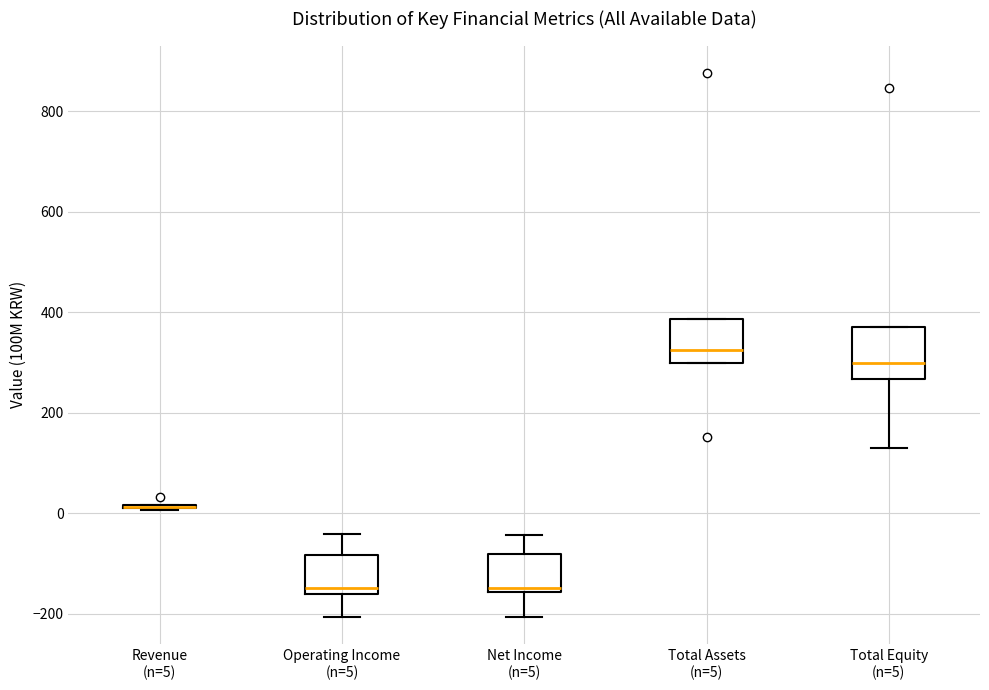

Reading left to right, transcribe this box plot: for each box, give where its median line is, the range the box spans, and where its two whiskers end, as read against the y-axis. The values are not printed on the chart, so give them approximately, as read against the axis.

Revenue (n=5): box collapsed to a line at 20, whiskers 0 to 20
Operating Income (n=5): median -140, box -160 to -80, whiskers -200 to -40
Net Income (n=5): median -140, box -160 to -80, whiskers -200 to -40
Total Assets (n=5): median 320, box 300 to 380, whiskers 300 to 380
Total Equity (n=5): median 300, box 260 to 380, whiskers 140 to 380